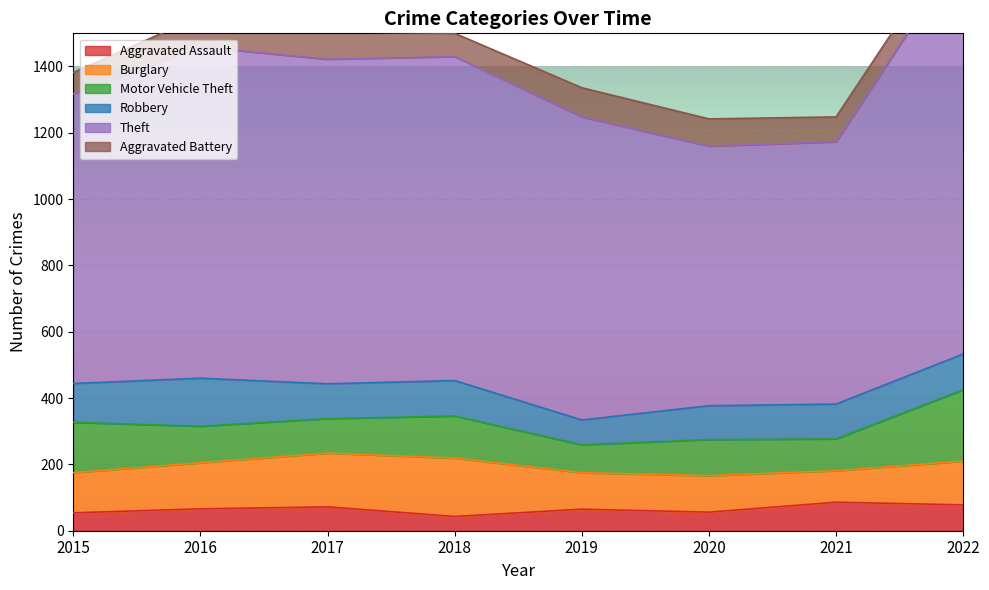

Where is the first local minimum for Theft?

2020